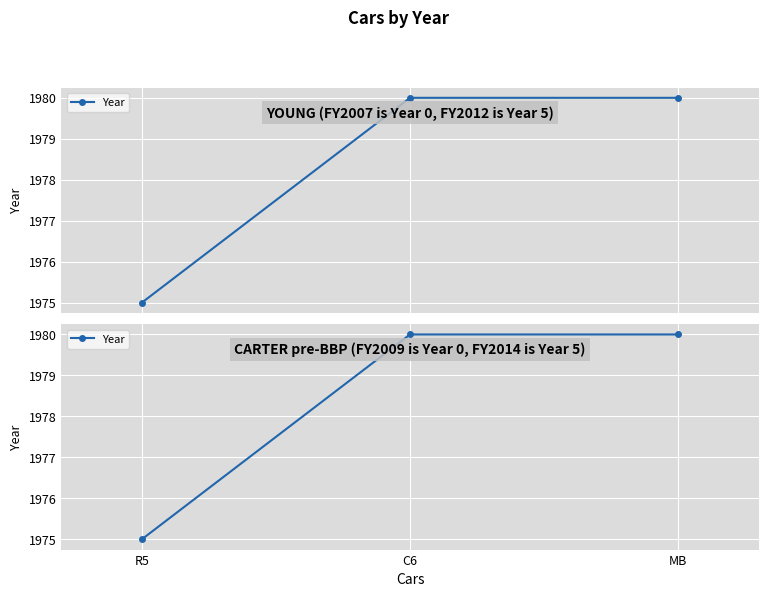

Rank the categories by value from lowest to highest.

R5, C6, MB